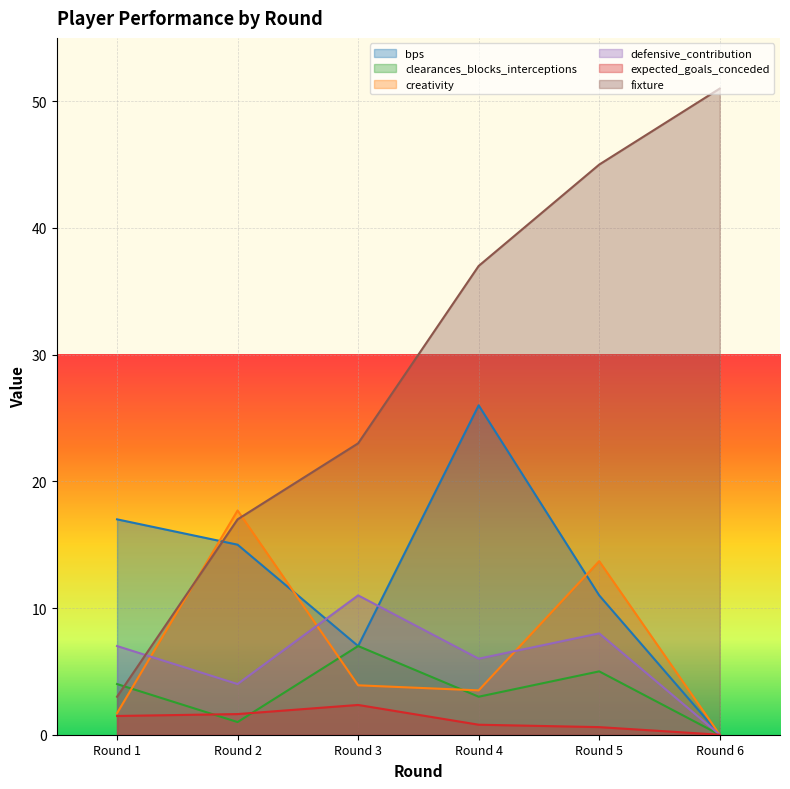

How many times do clearances_blocks_interceptions and expected_goals_conceded cross each other?

2